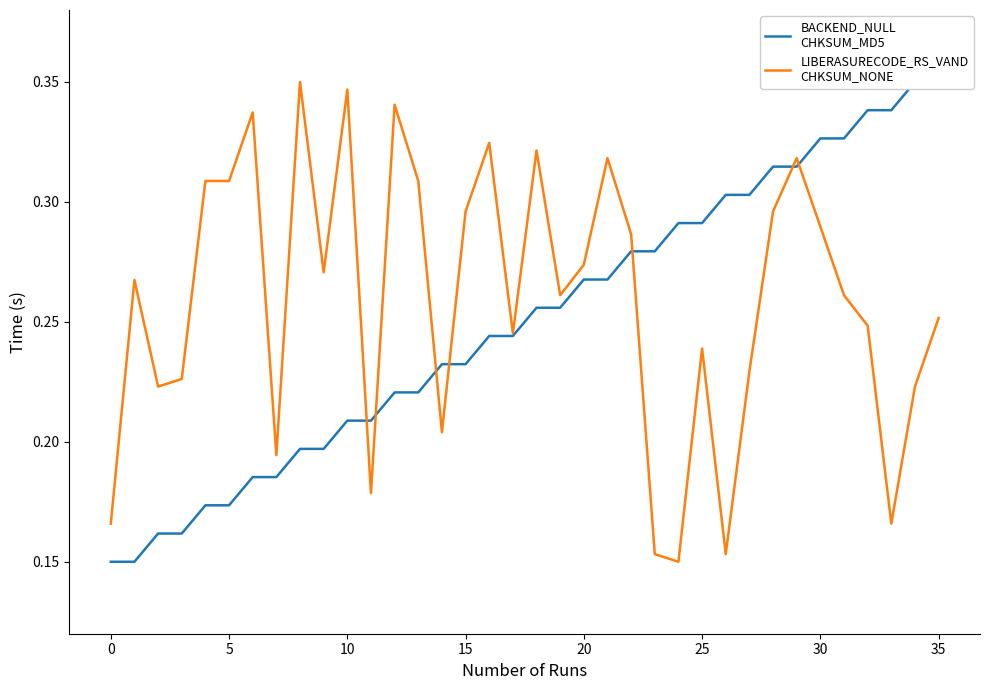

Which series ends up on top after the final intersection of LIBERASURECODE_RS_VAND
CHKSUM_NONE and BACKEND_NULL
CHKSUM_MD5?

BACKEND_NULL
CHKSUM_MD5